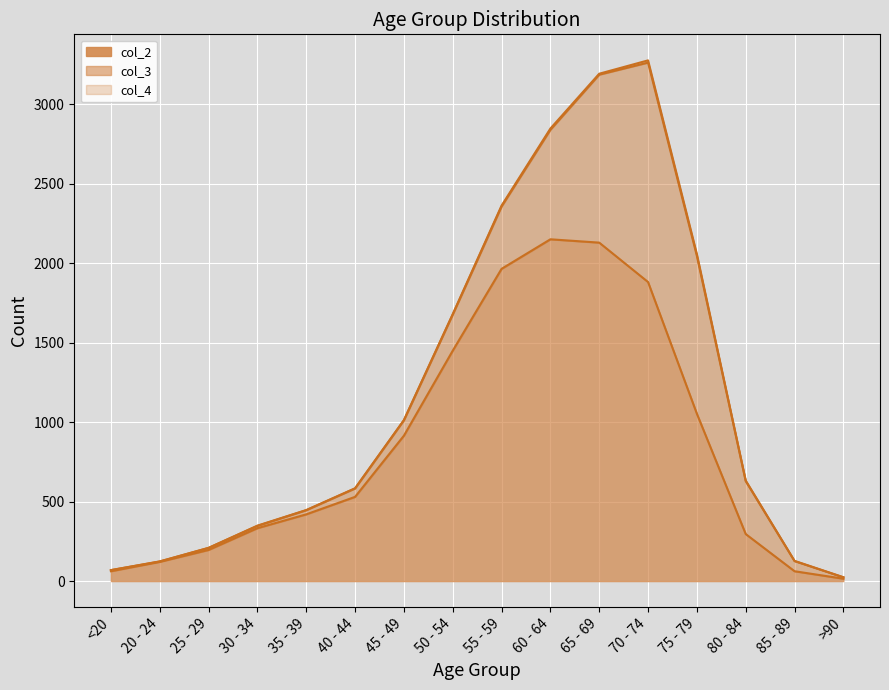

What is the average value of the col_3 series?

335